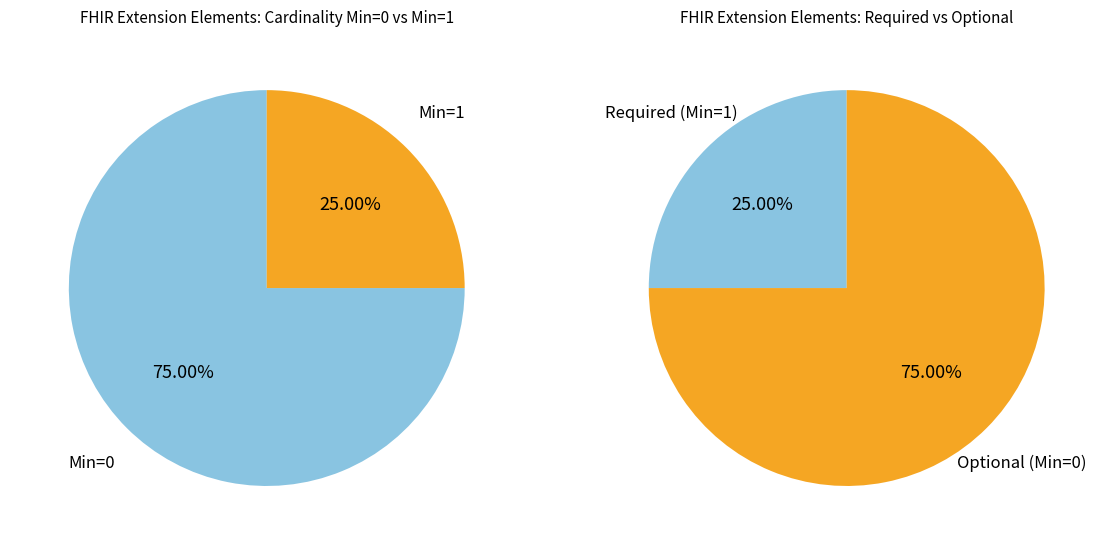

Is it true that Extension is 25% of the pie?

True